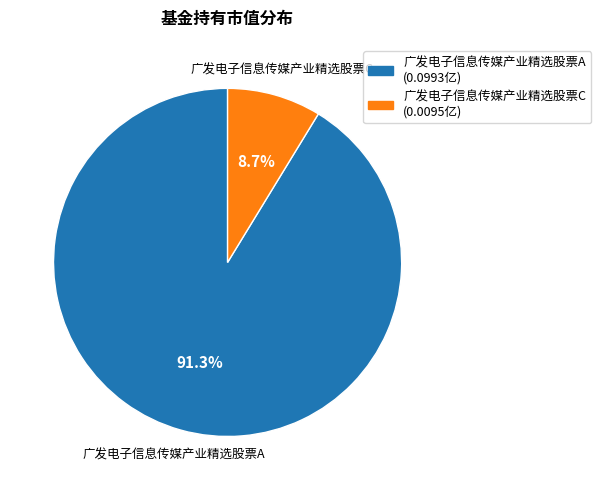

The 广发电子信息传媒产业精选股票A slice represents 85% of the pie. True or false?

False